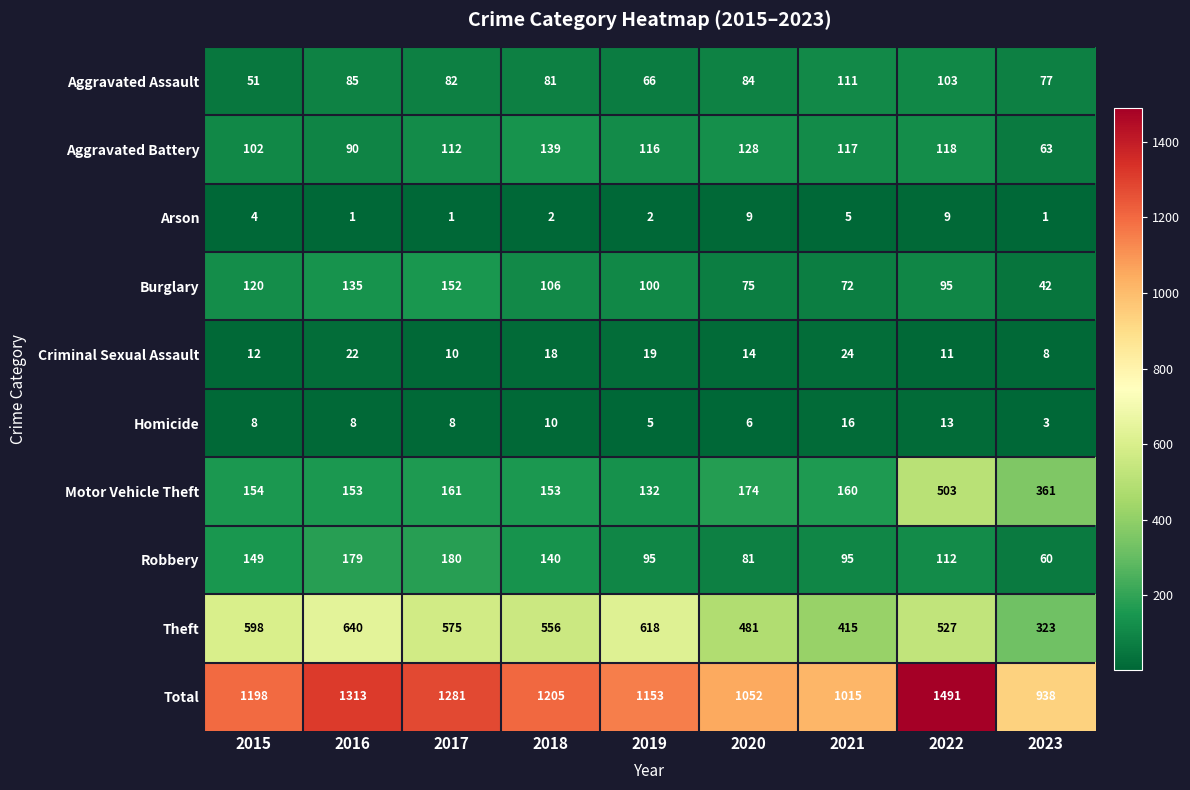

Between 2017 and 2020, which series saw the biggest shift?

Total